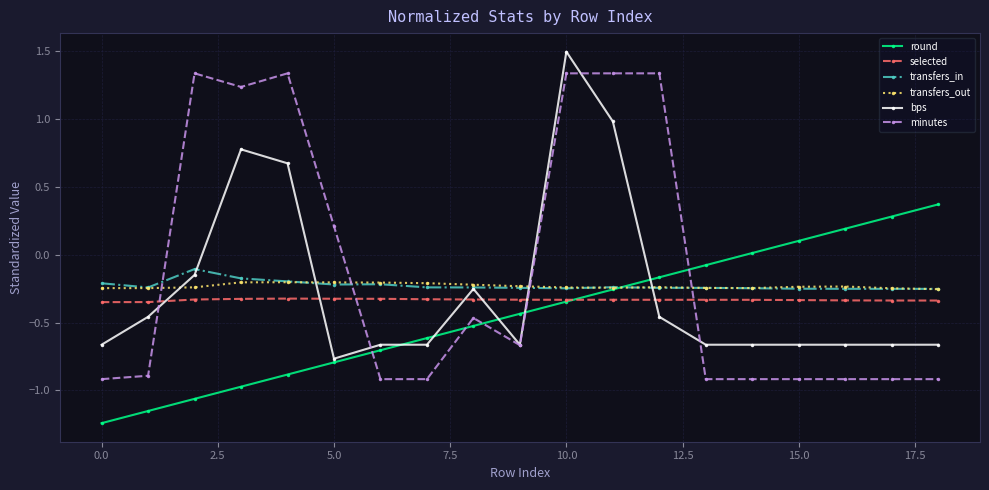

True or false: transfers_out and selected cross at least once.

False